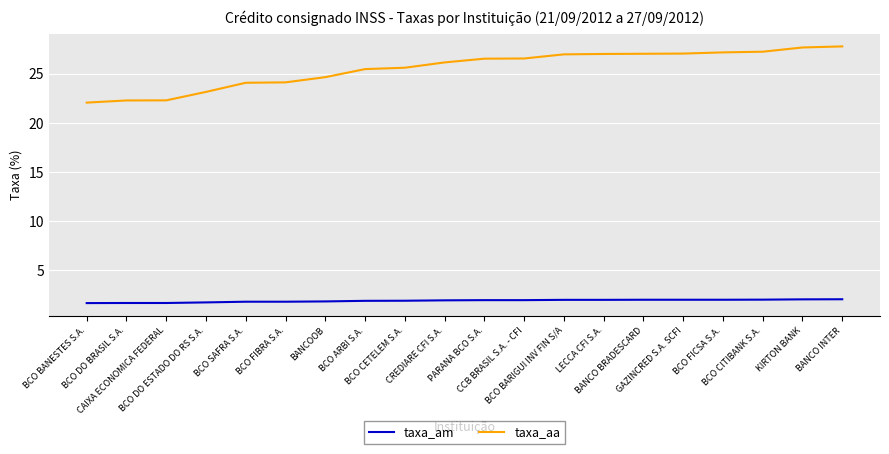

True or false: taxa_am has a value of 1.8 at BCO FIBRA S.A..

True